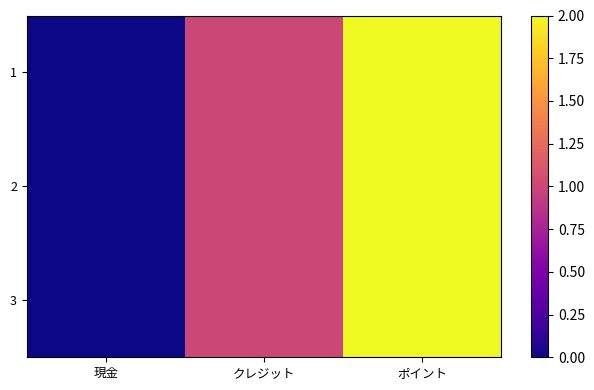

At which category is the sum across all series the highest?

ポイント